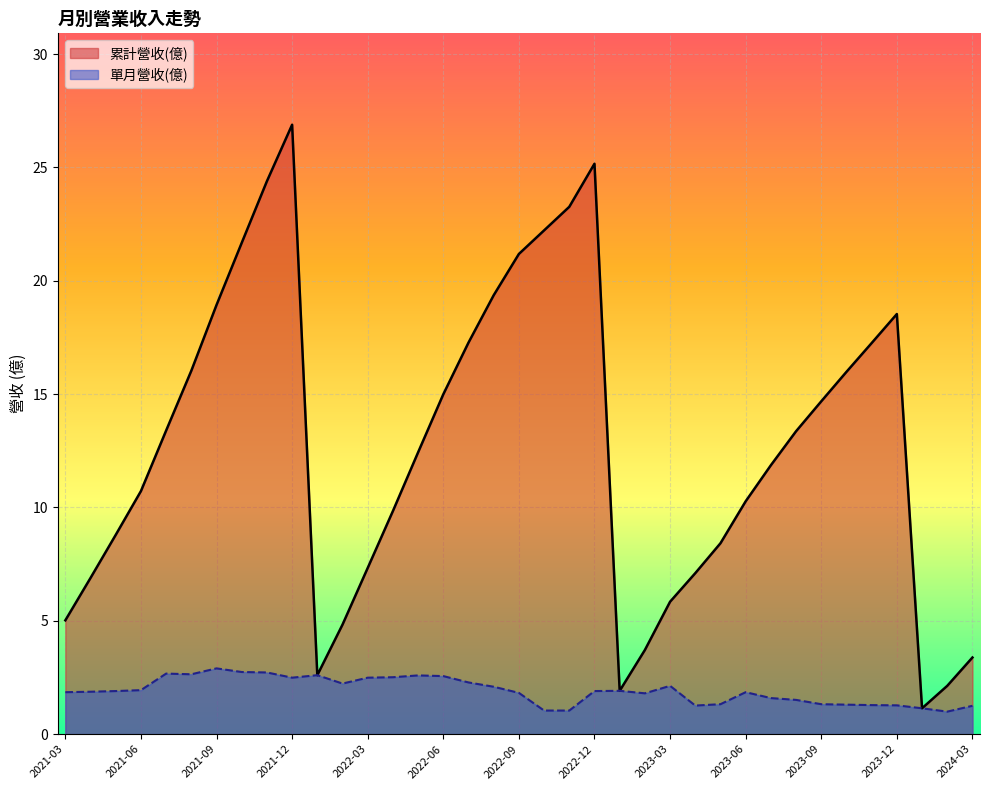

Is it true that 累計營收(億) equals 11.9 at 2023-07?

True